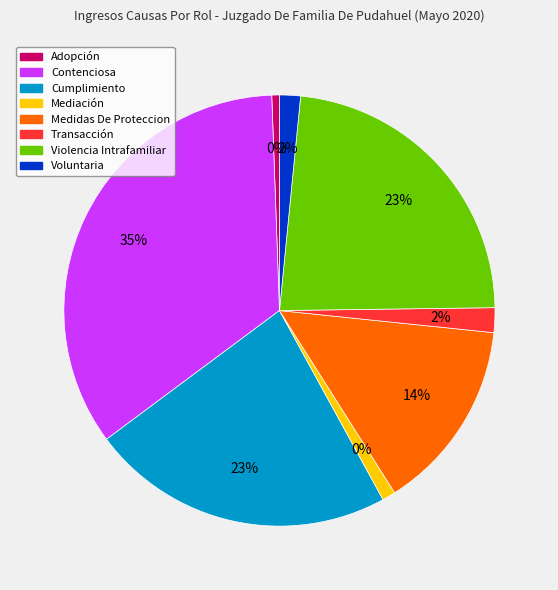

What is the largest slice in the pie chart?

Contenciosa